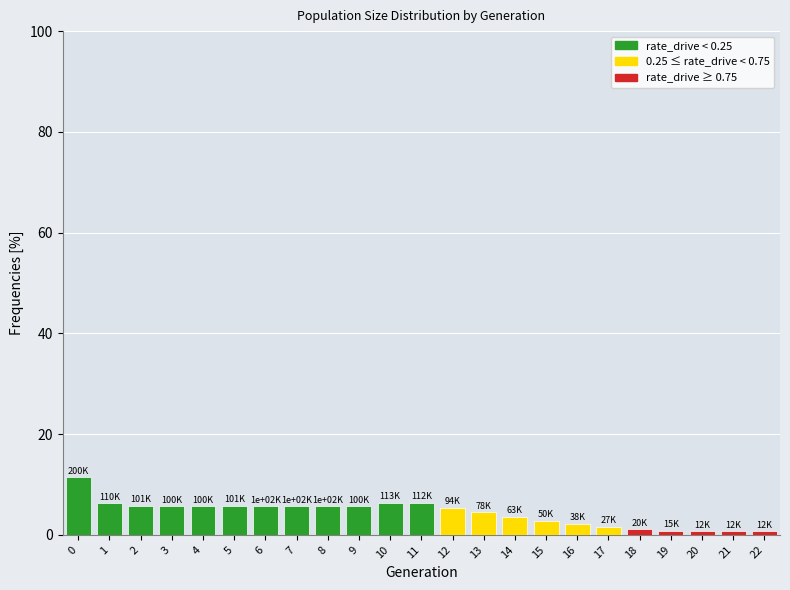

The value at 16 is 2.1. True or false?

True